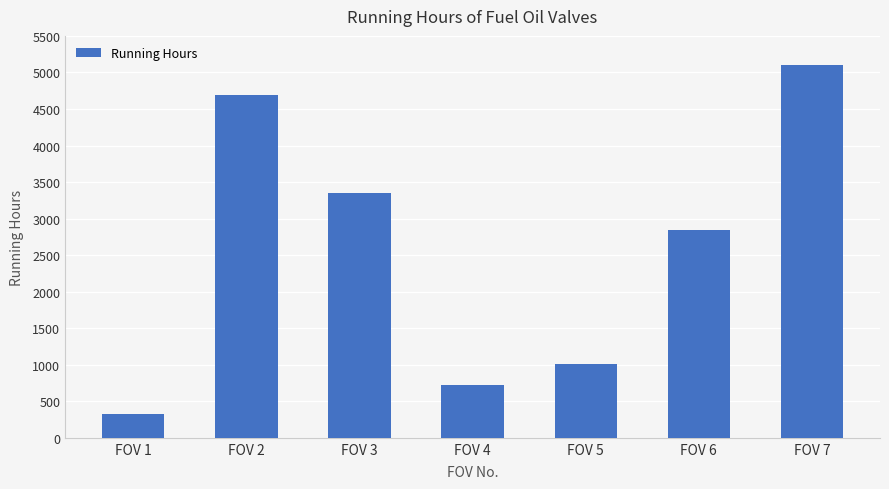

What is the difference between the values at FOV 4 and FOV 1?

396